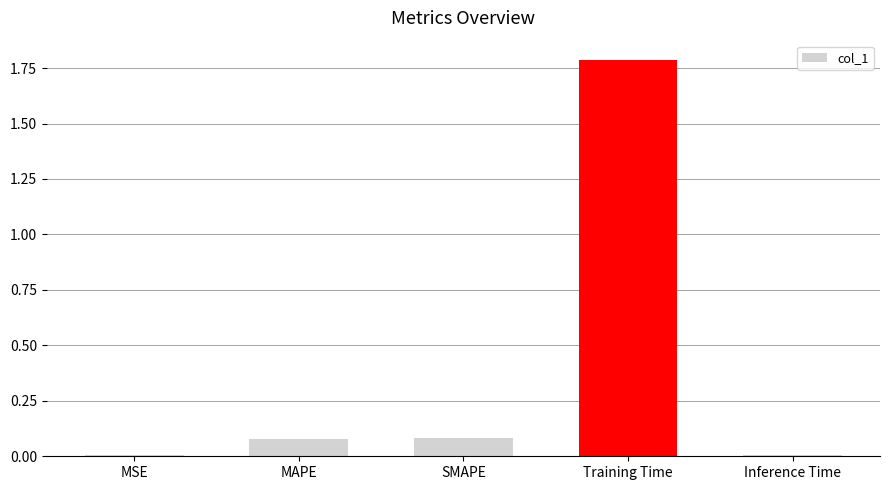

Count the number of categories in the chart.

5